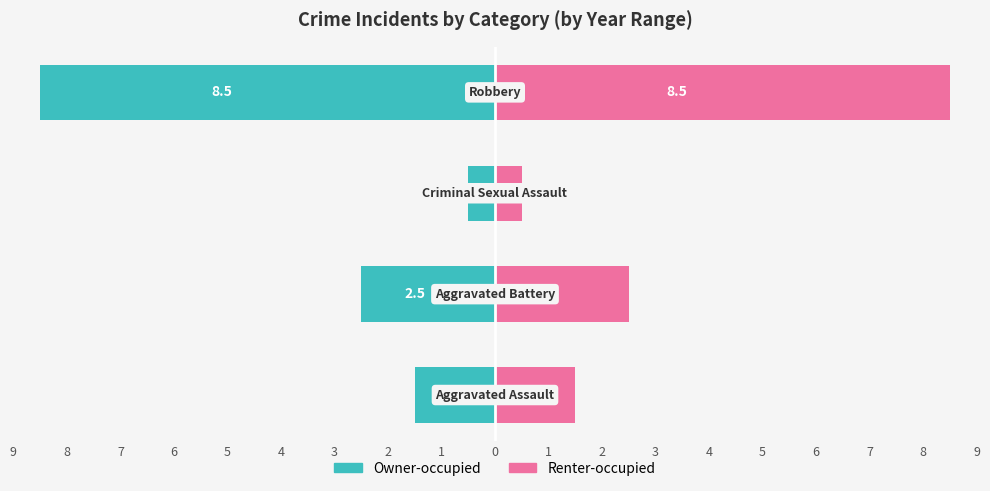

How many data points does each series have?

4